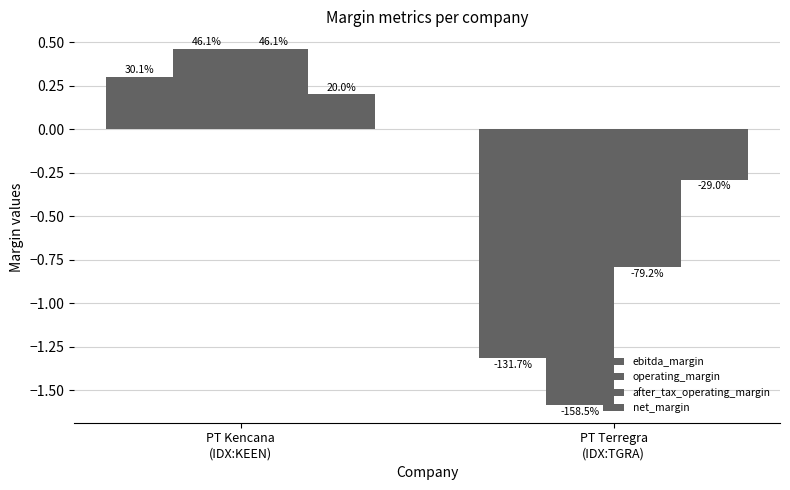

Reading left to right, what are all the values shown in this chart?

ebitda_margin: PT Kencana
(IDX:KEEN)=0.3	PT Terregra
(IDX:TGRA)=-1.3
operating_margin: PT Kencana
(IDX:KEEN)=0.5	PT Terregra
(IDX:TGRA)=-1.6
after_tax_operating_margin: PT Kencana
(IDX:KEEN)=0.5	PT Terregra
(IDX:TGRA)=-0.8
net_margin: PT Kencana
(IDX:KEEN)=0.2	PT Terregra
(IDX:TGRA)=-0.3